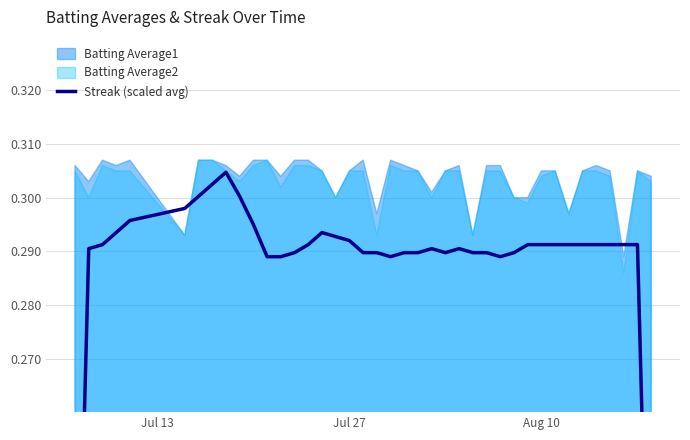

Is it true that the value at 12 is 0.1?

False